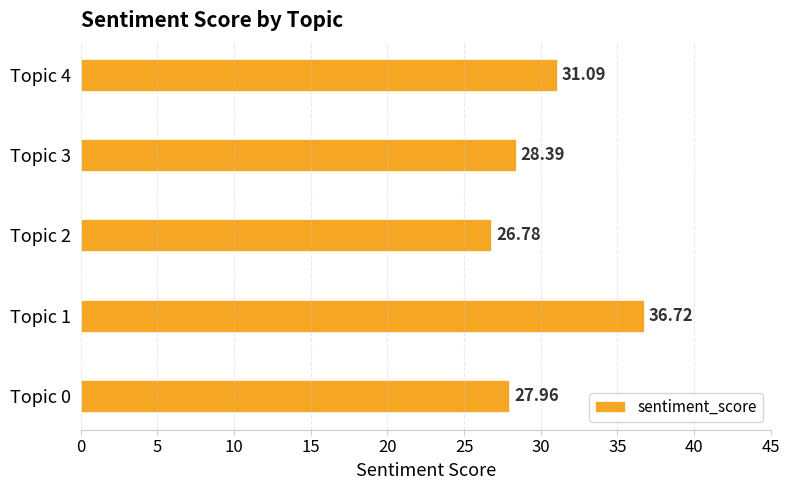

What is the change in value from Topic 0 to Topic 1?

+8.8